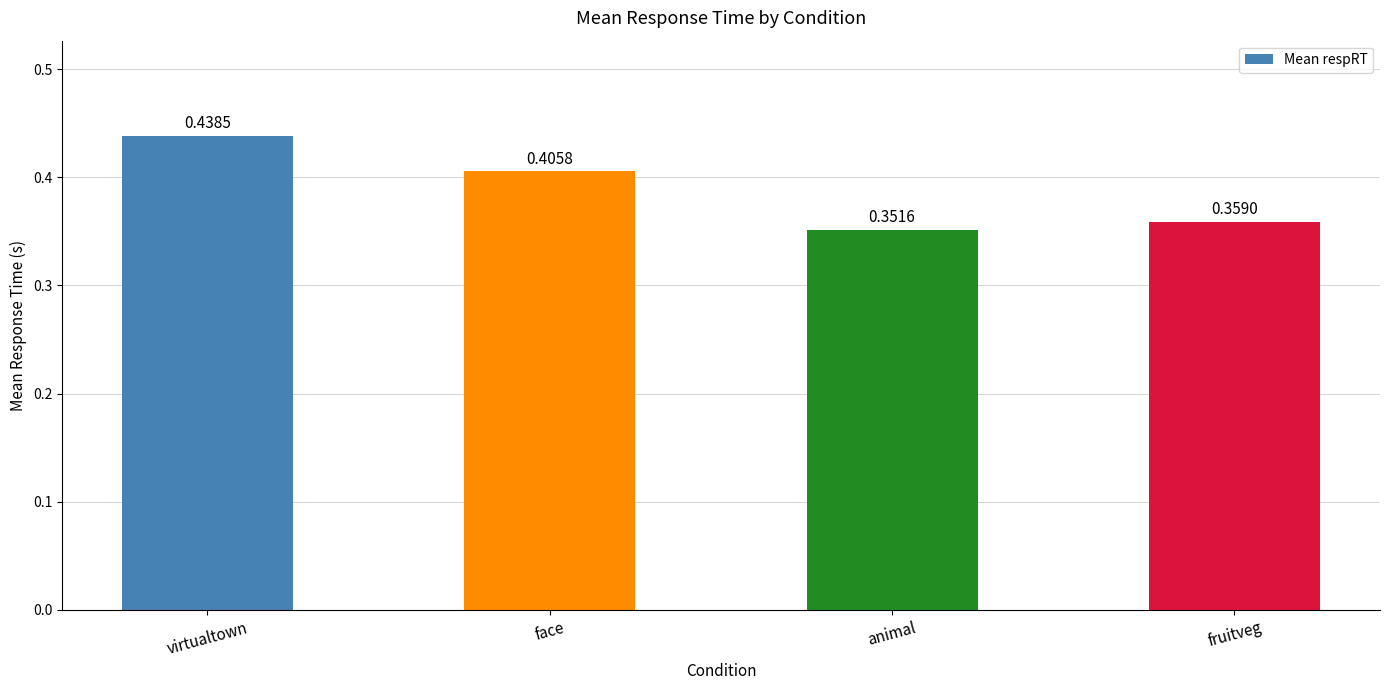

Between virtualtown and fruitveg, which is larger?

virtualtown